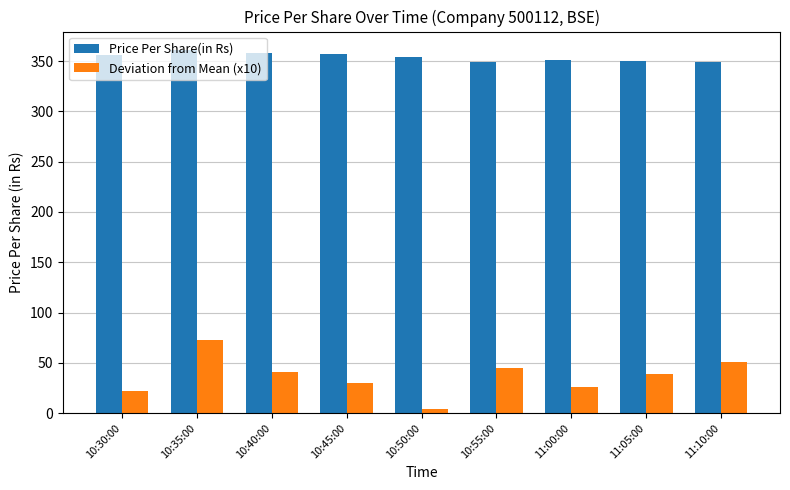

What is the highest value of the Deviation from Mean (x10) series?

72.7